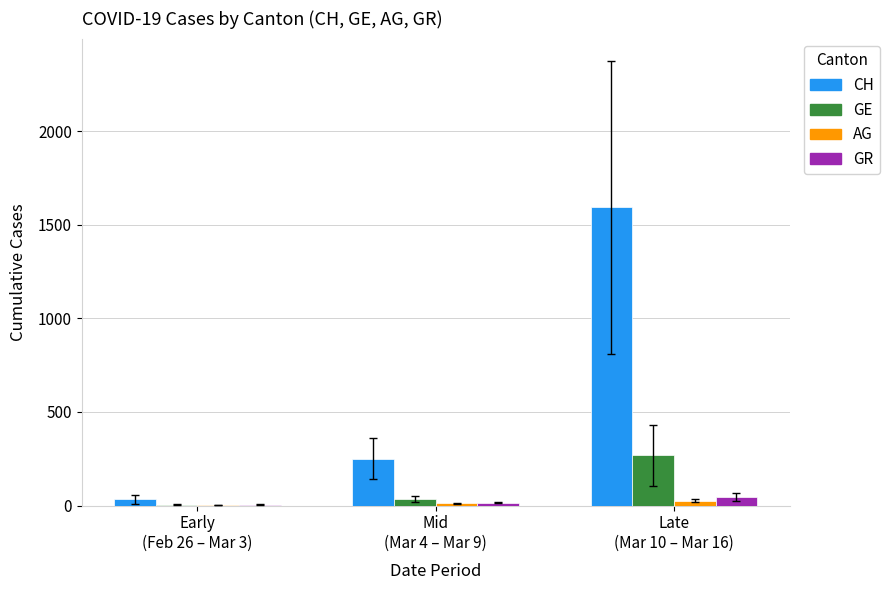

What is the sum of all CH values?

1876.5